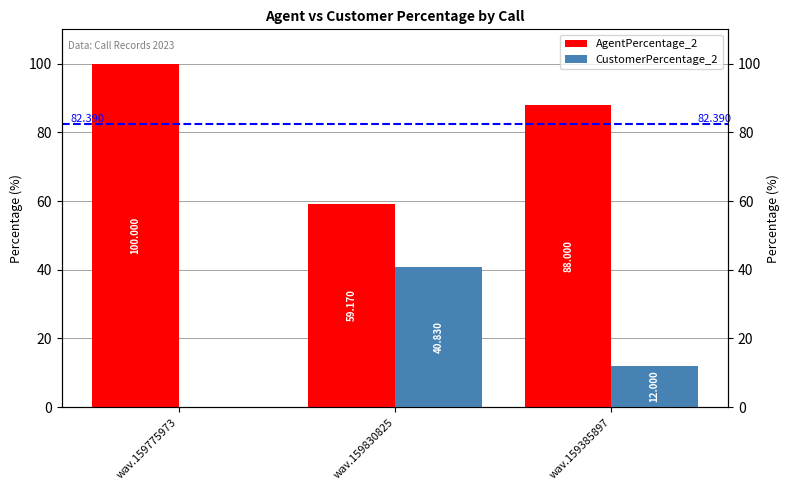

Which series has the widest spread of values?

AgentPercentage_2